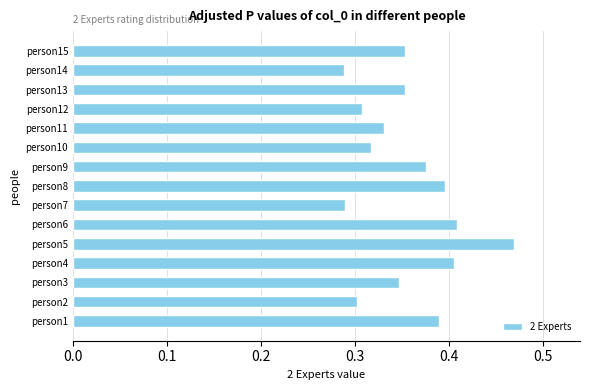

Which has a higher value, person11 or person14?

person11